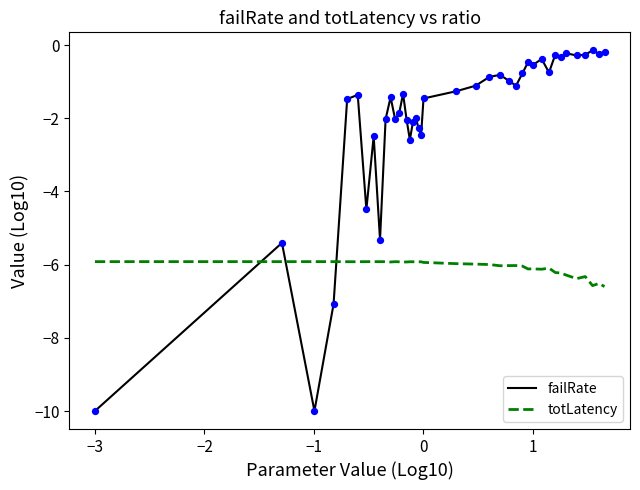

Which series has the largest total across all categories?

failRate